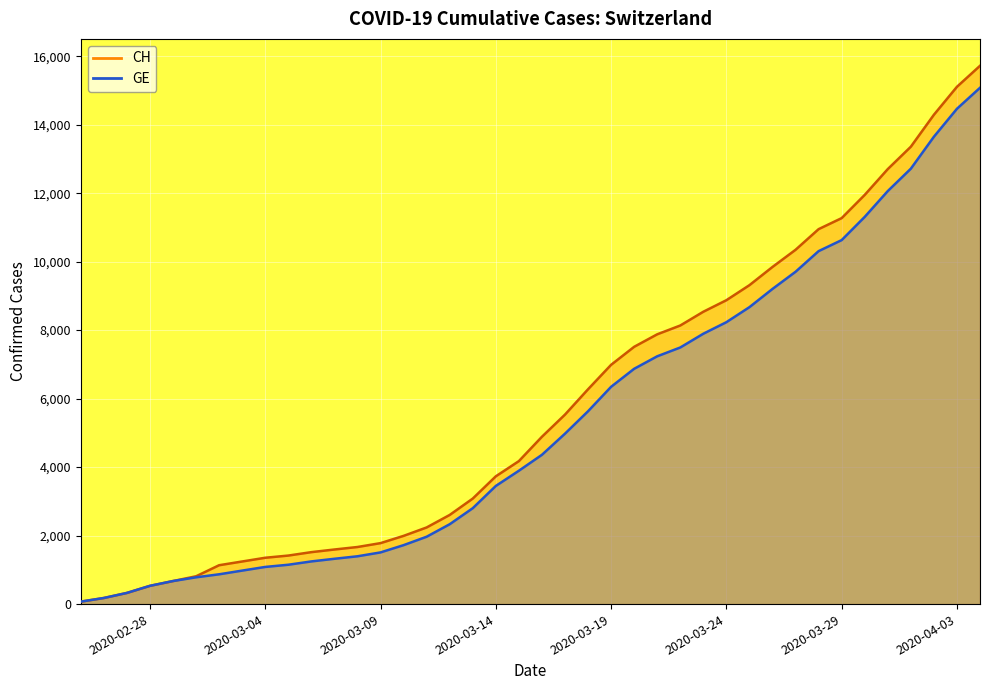

What is the smallest value displayed?

72